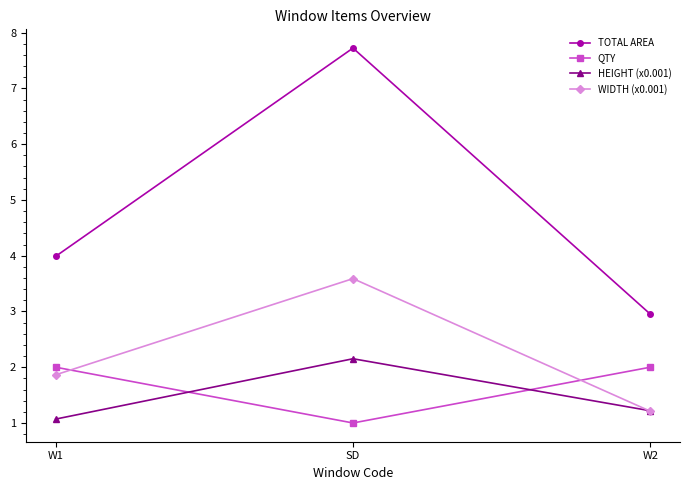

How many QTY values are between 1 and 2?

3